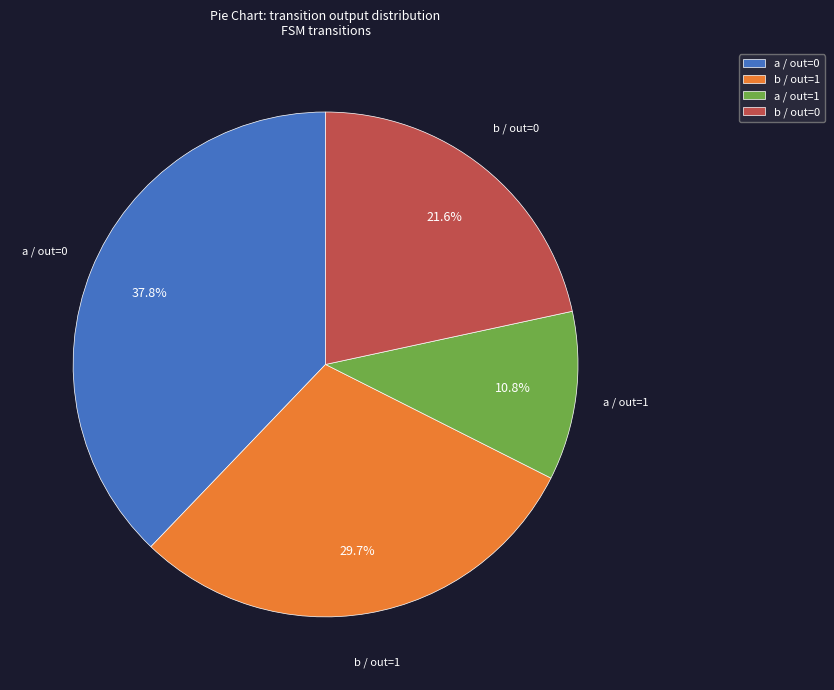

Does b / out=0 represent more than half of the total?

No